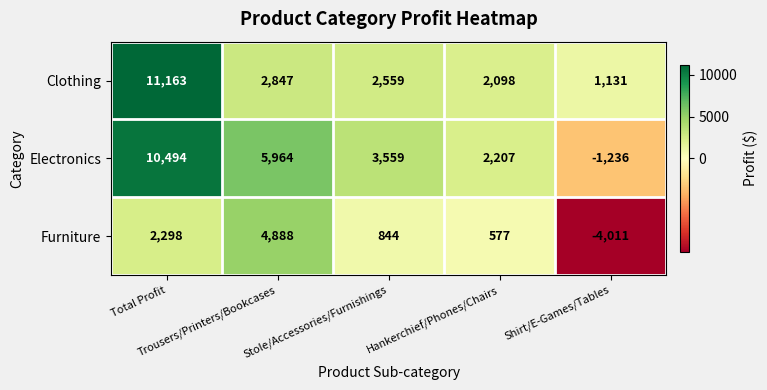

Count the Electronics values in the range 2207 to 5964.

3